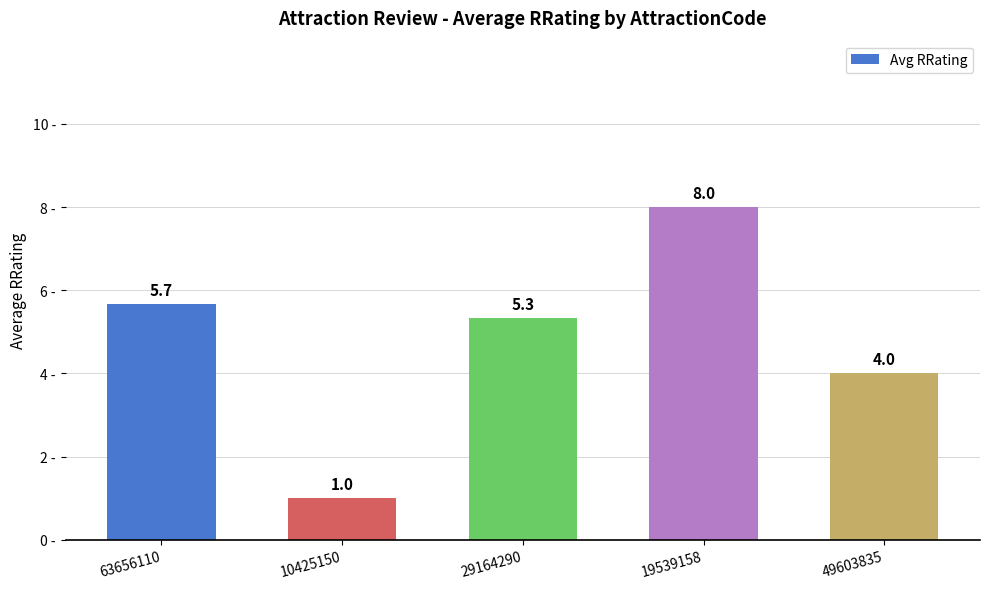

List the labels in order of value, largest first.

19539158, 63656110, 29164290, 49603835, 10425150